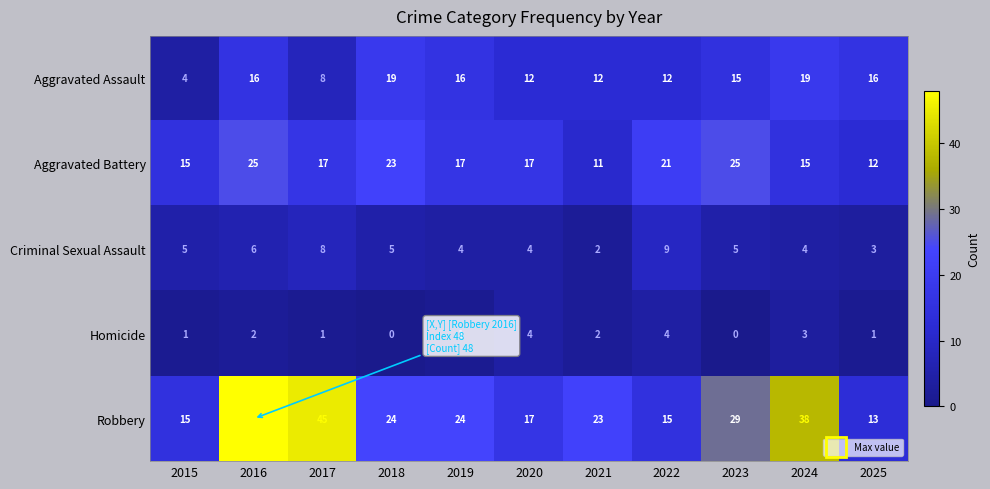

Where does the Robbery series first go above 24?

2016